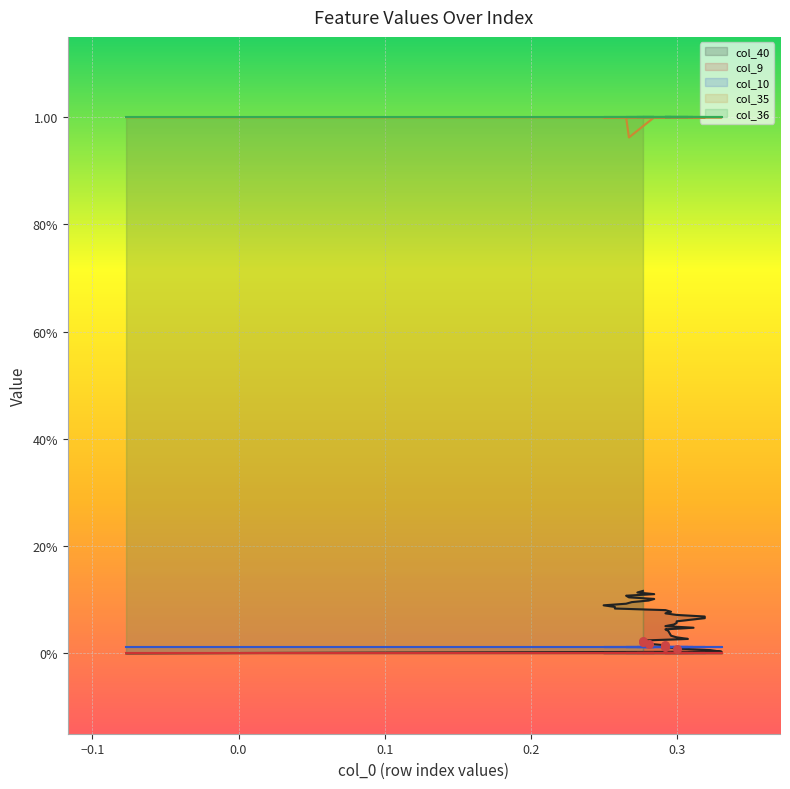

At which category is the sum across all series the highest?

39